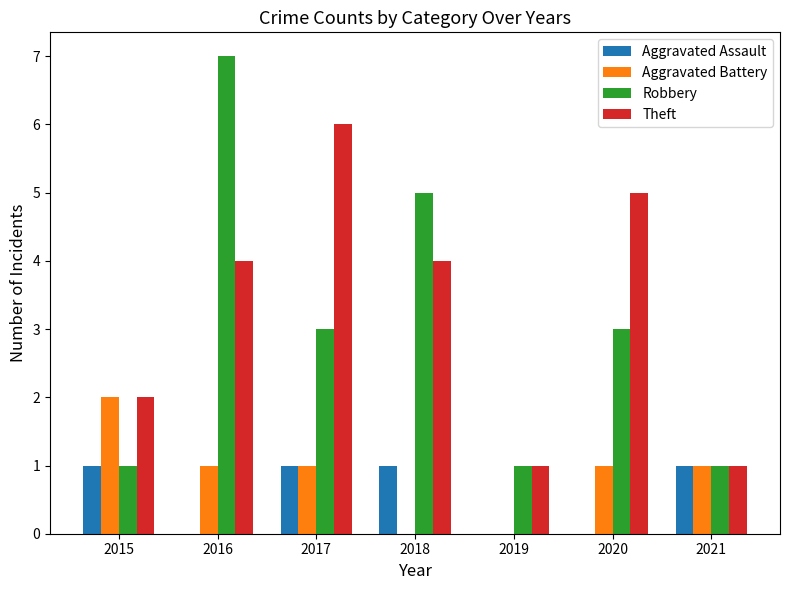

Which series has the largest total across all categories?

Theft